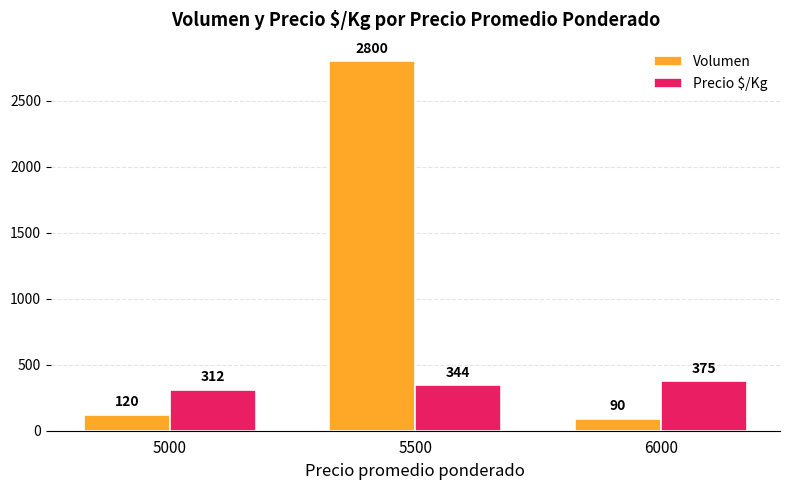

The value of Precio $/Kg at 5000 is 111. True or false?

False